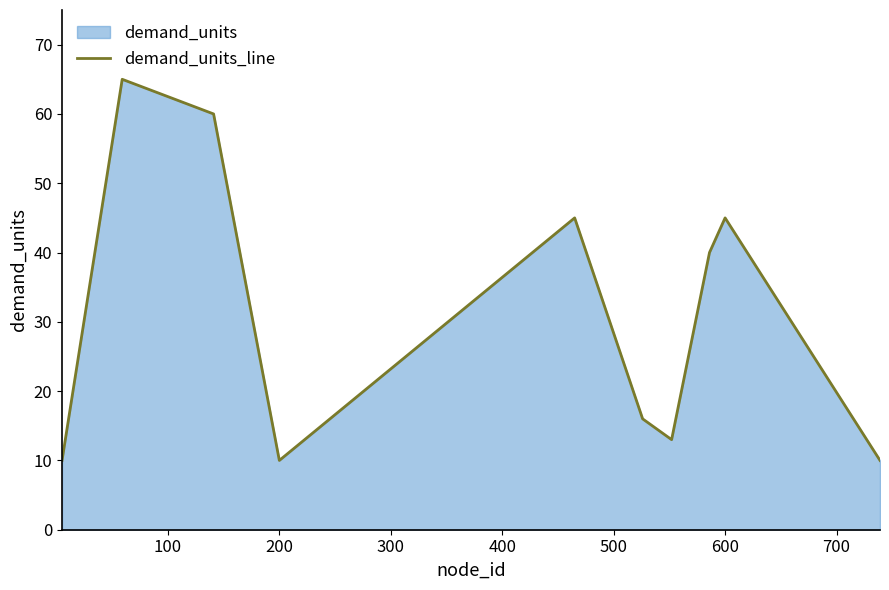

Count the number of data series in this chart.

1